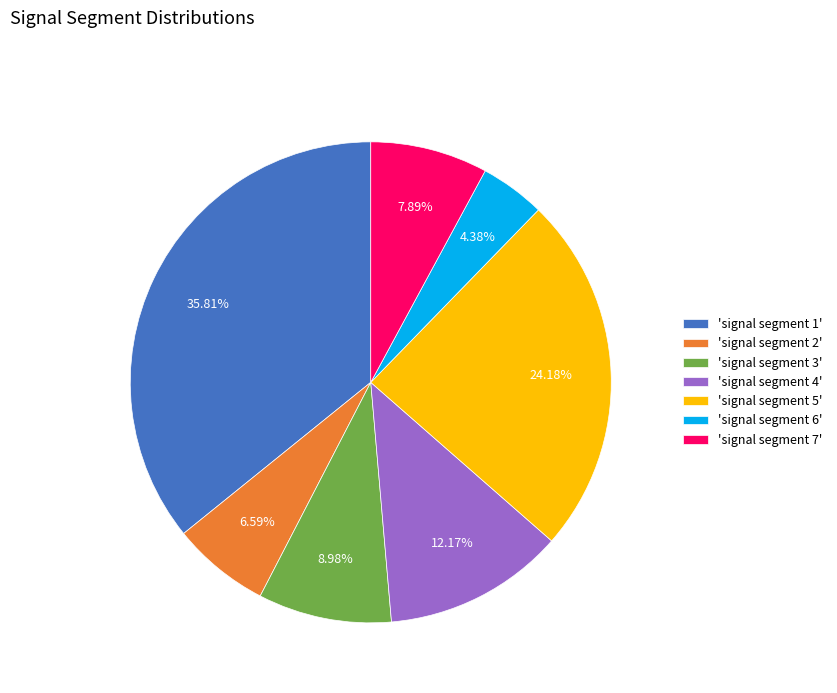

Does any single category account for the majority?

No